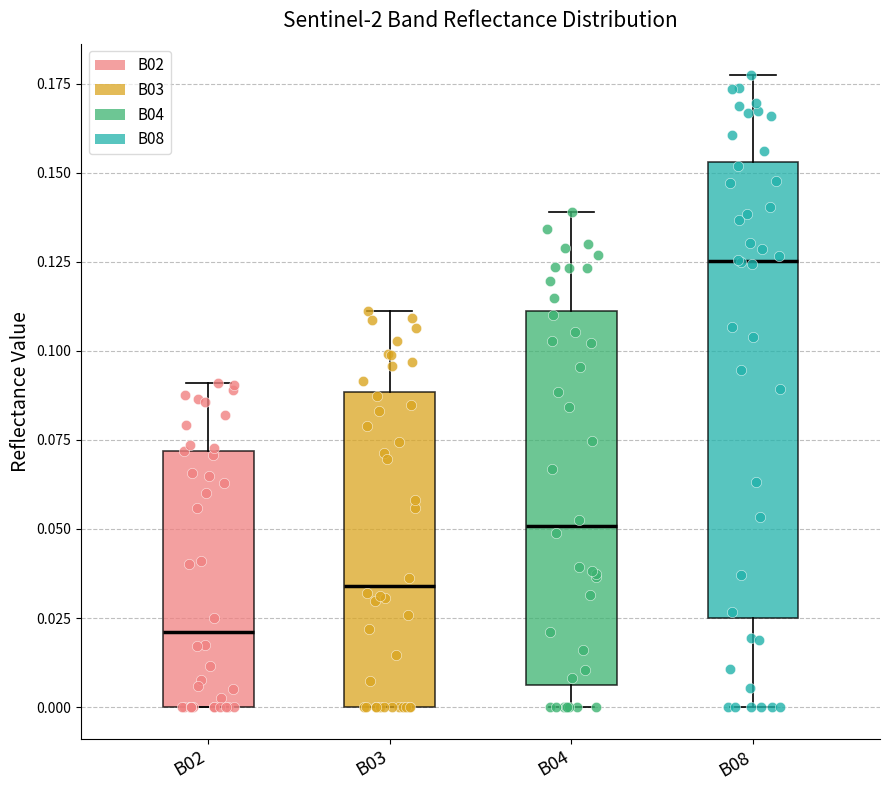

Comparing the boxes themselves (not the whiskers), which one is the tallest?

B08